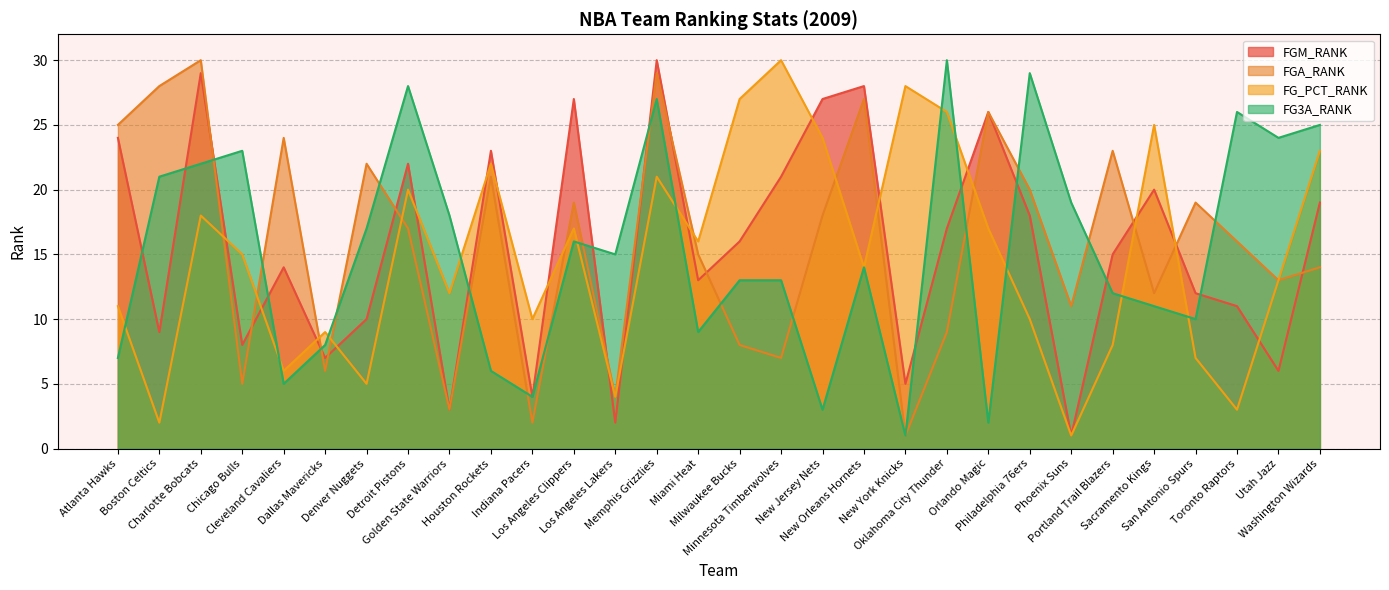

At Philadelphia 76ers, list the series in order from largest to smallest.

FG3A_RANK, FGA_RANK, FGM_RANK, FG_PCT_RANK